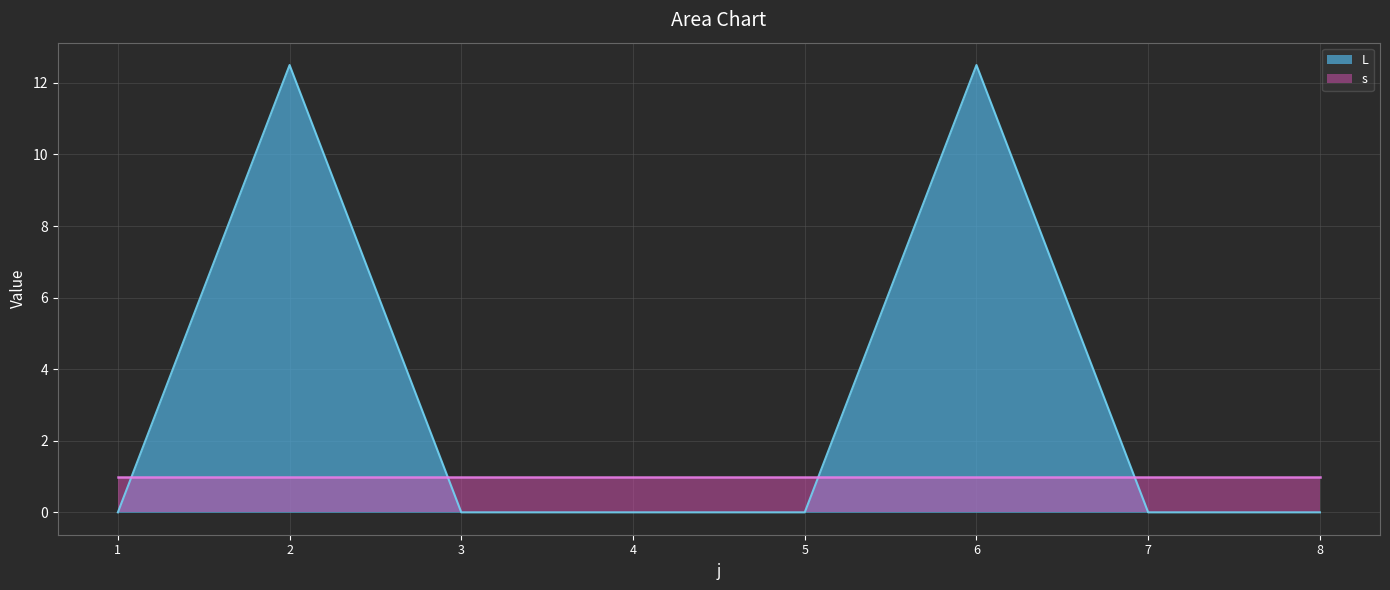

Reading left to right, list all the values displayed in this chart.

1=0.0	2=12.5	3=0.0	4=0.0	5=0.0	6=12.5	7=0.0	8=0.0